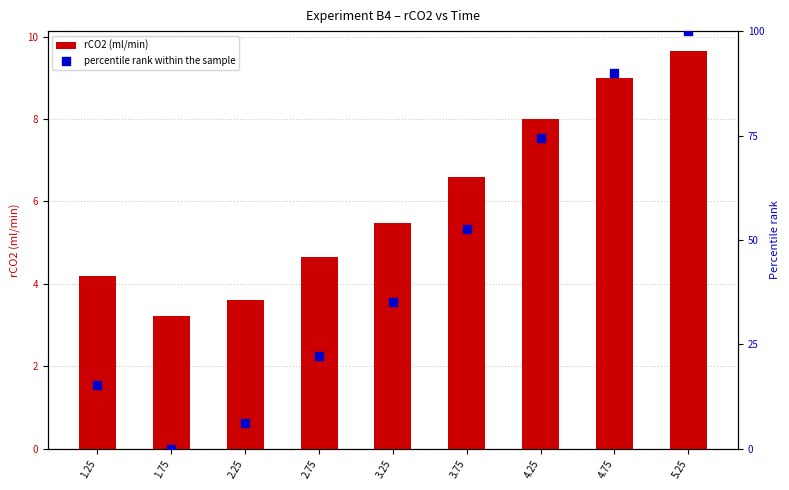

Is the value of rCO2 (ml/min) at 5.25 greater than the value of percentile rank within the sample at 2.75?

No